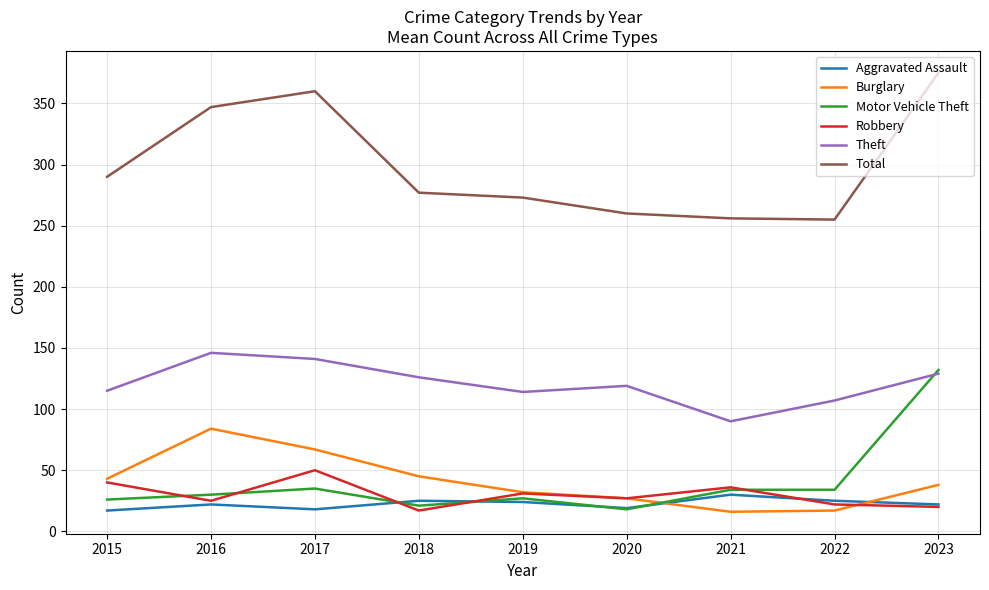

What is the difference between the highest and lowest values at 2021?

240